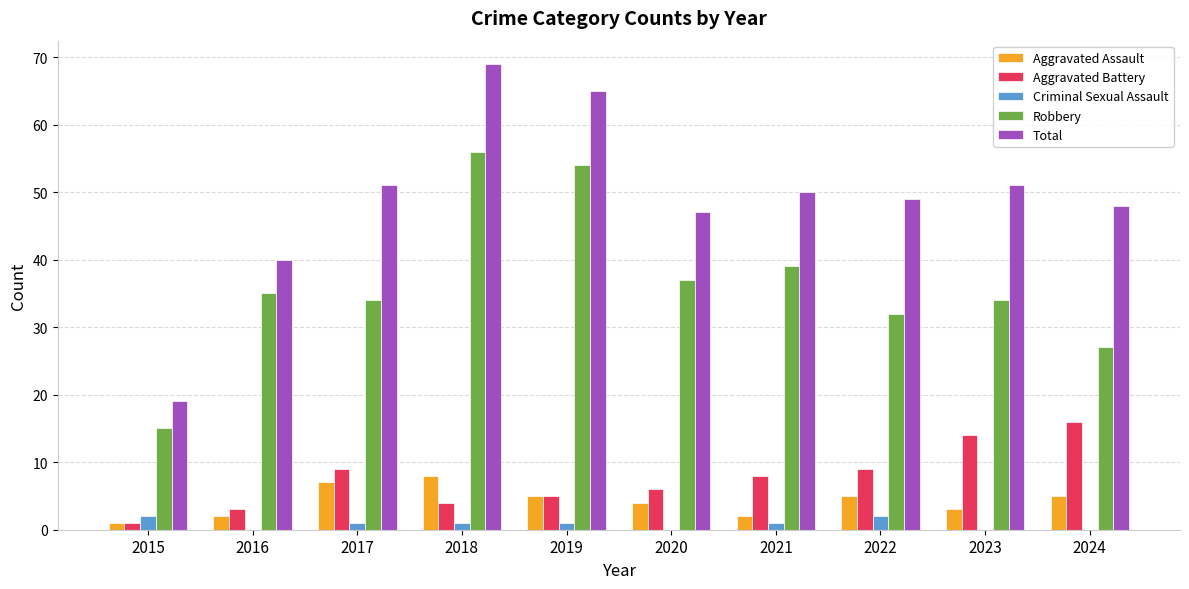

At which category is the sum across all series the highest?

2018